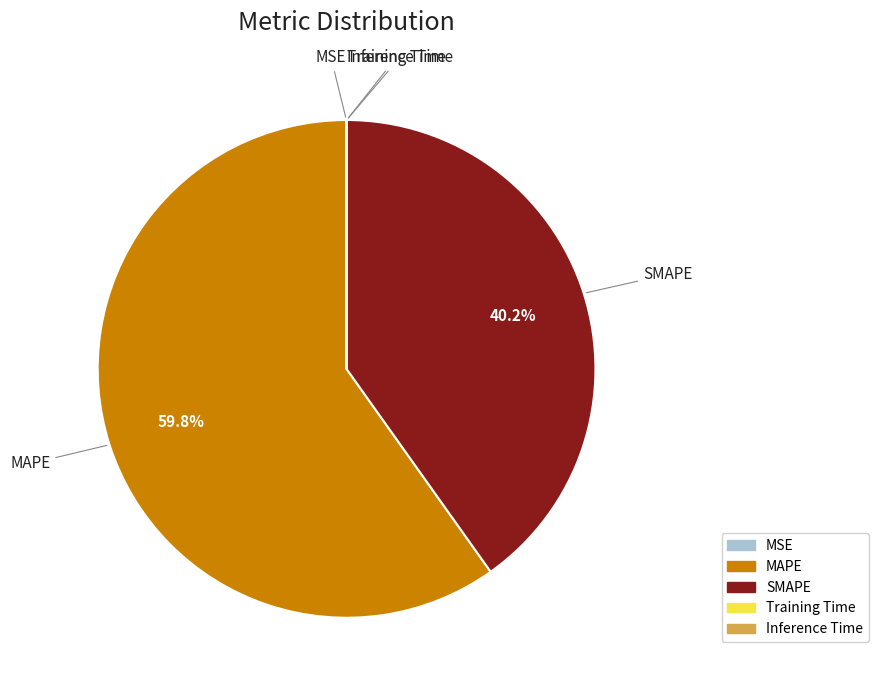

Do MAPE and SMAPE together represent more than half of the pie?

Yes